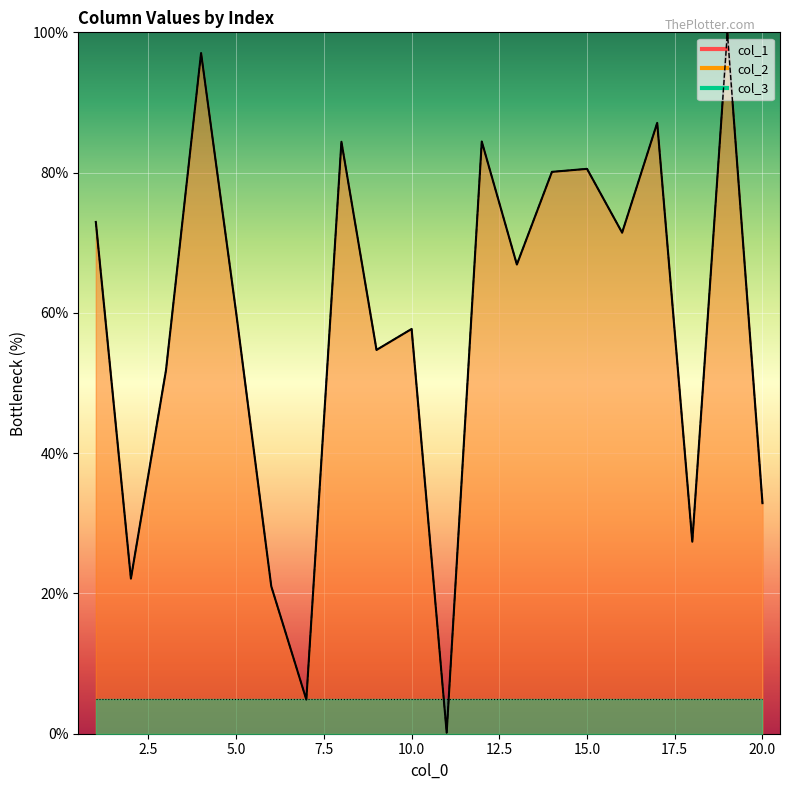

Is it true that col_2 equals 19.2 at 20?

False